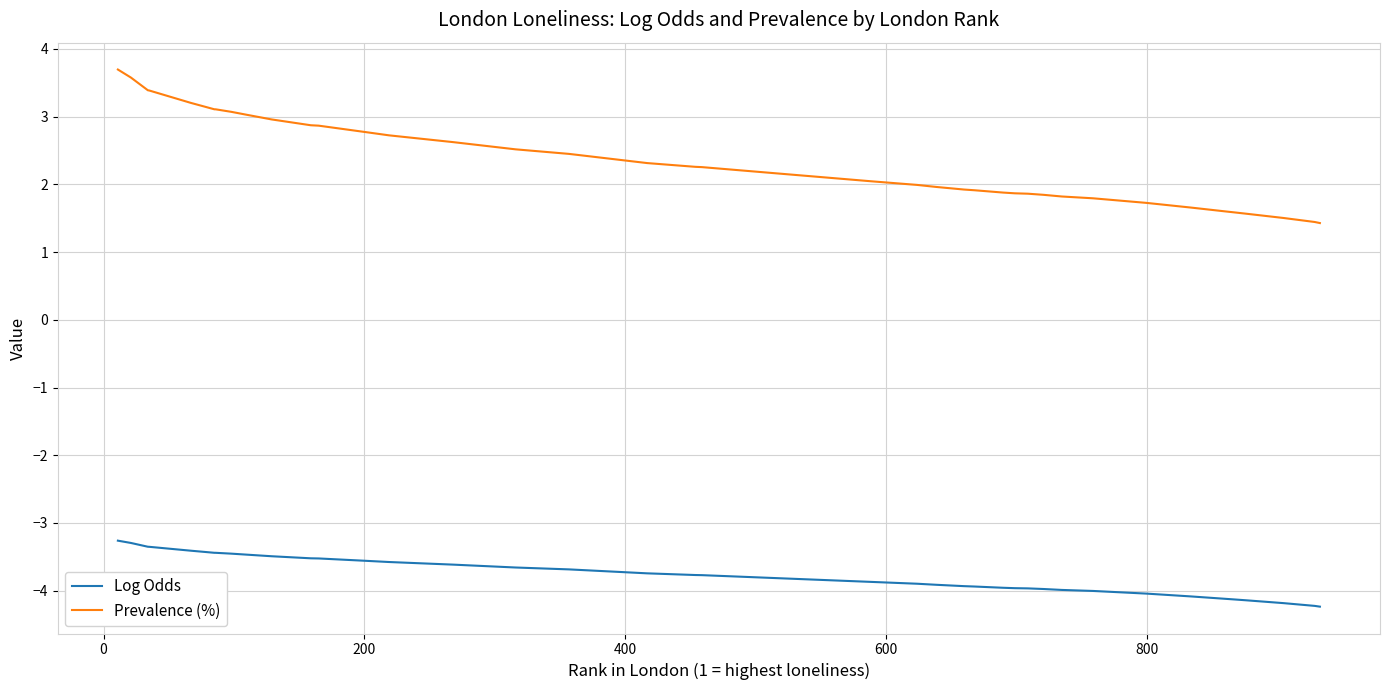

What is the difference between the maximum and second lowest values in the Prevalence (%) series?

2.3